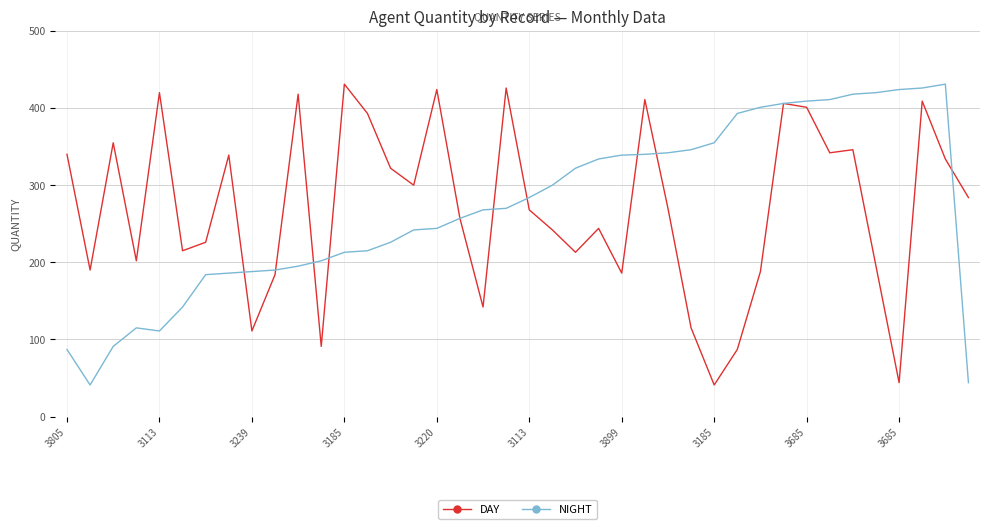

Which series ends up on top after the final intersection of NIGHT and DAY?

DAY